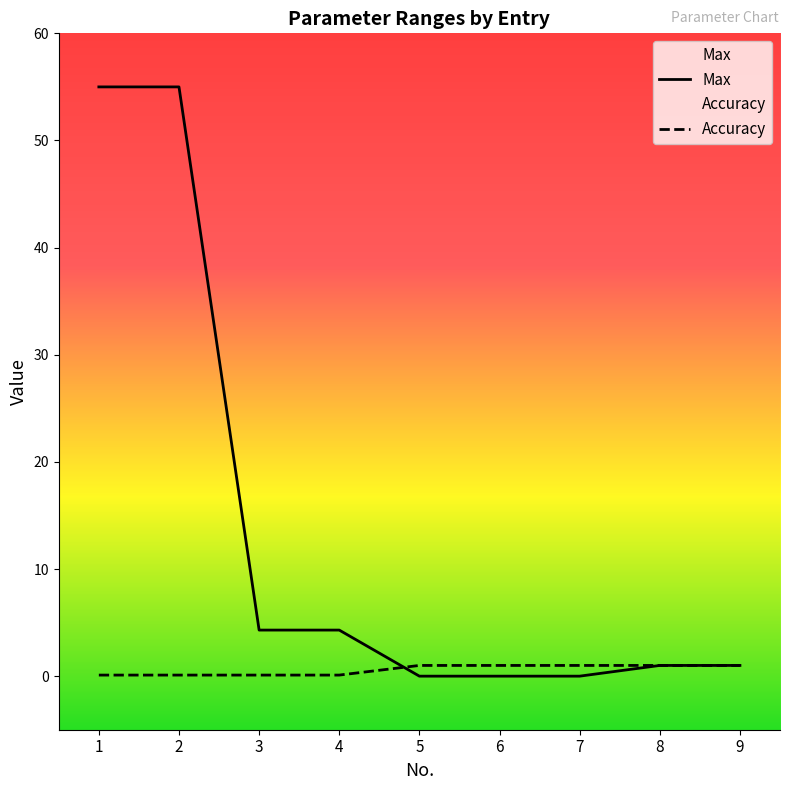

At how many categories does at least one series exceed 44?

2